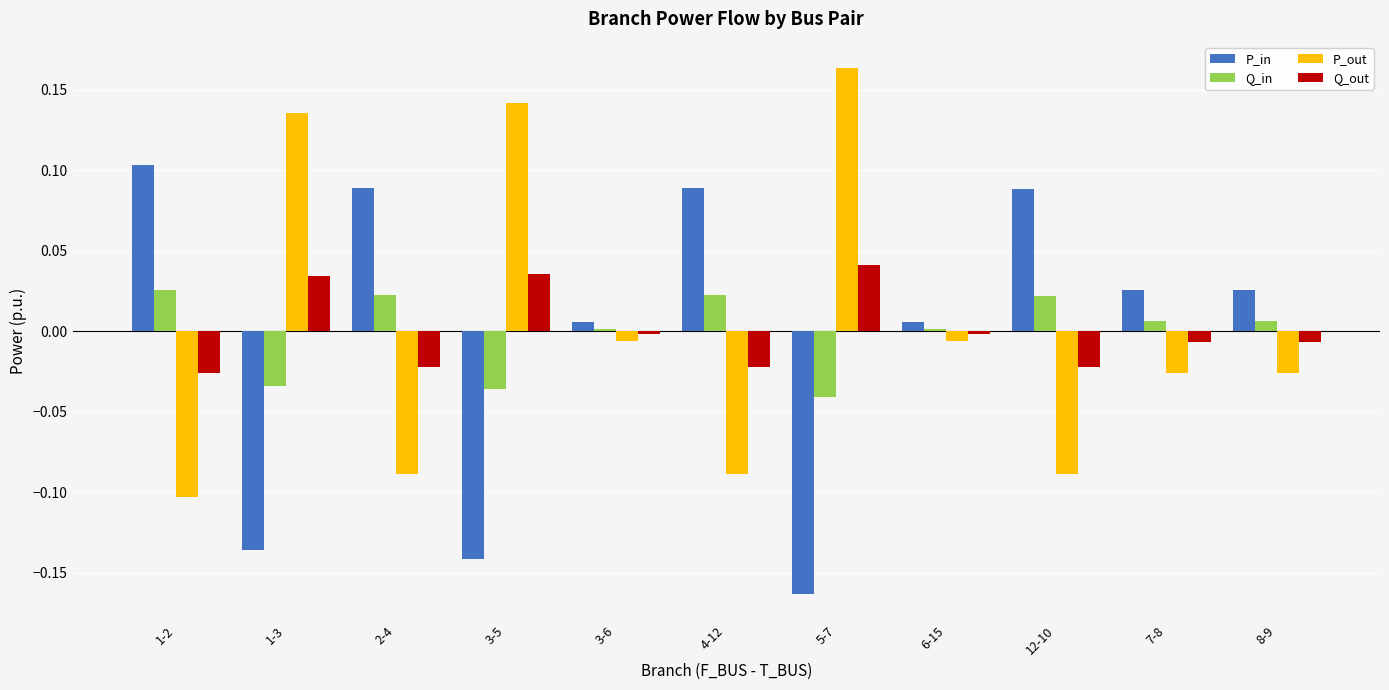

How many data points in Q_out are less than 0?

8